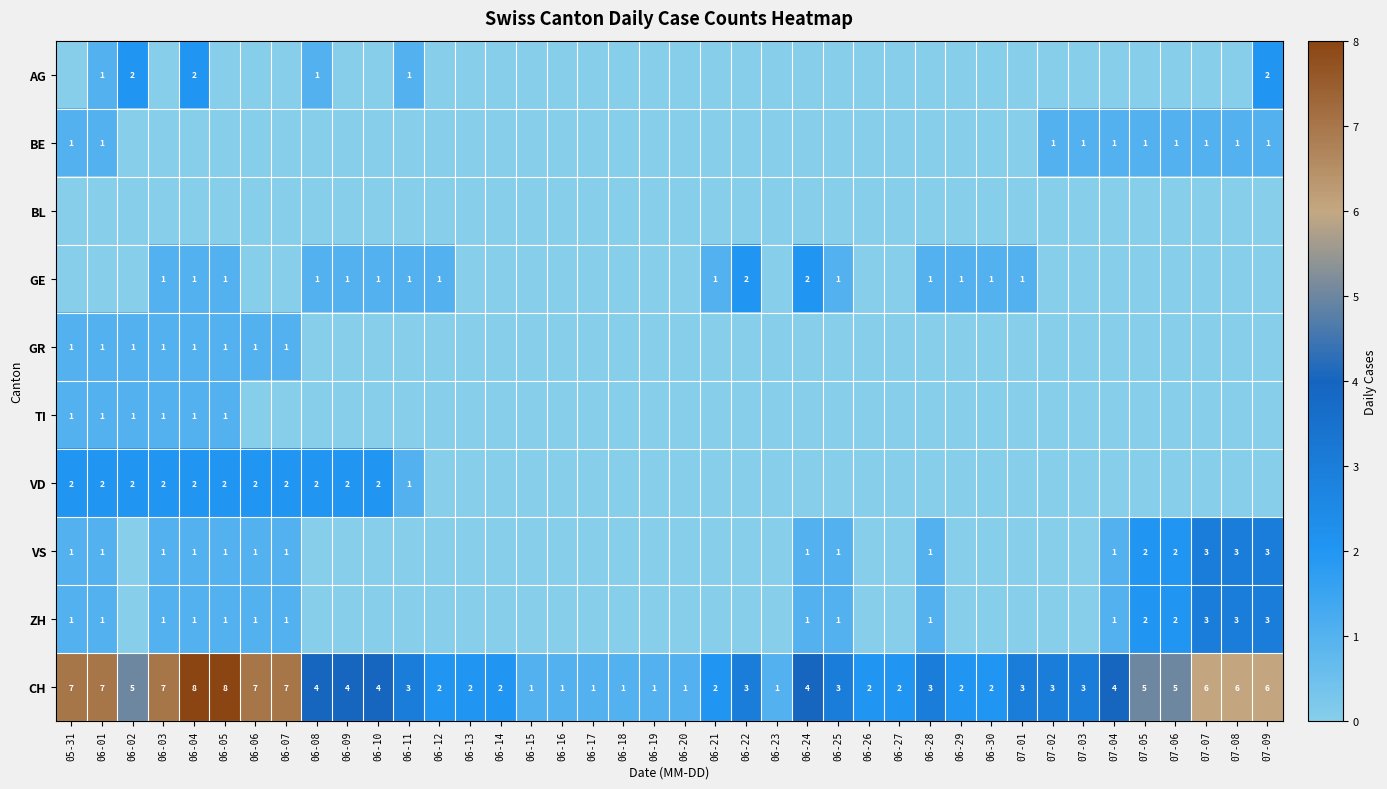

True or false: GE has a value of 0 at 06-04.

False